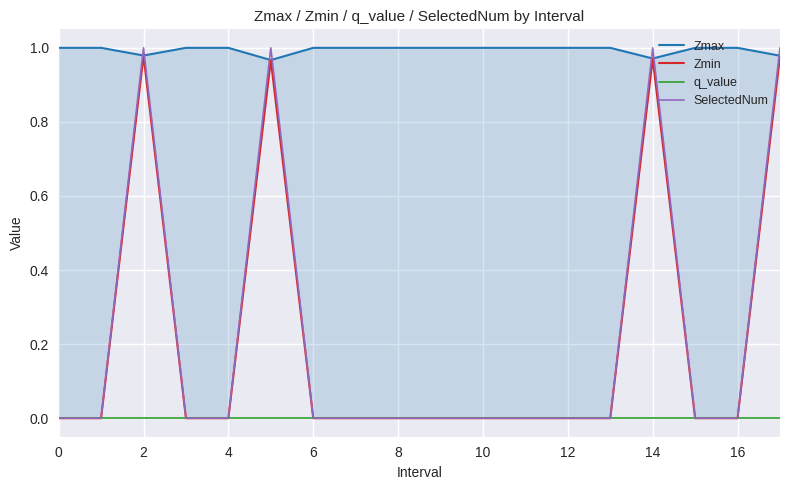

Is the value of SelectedNum at 8 greater than the value of q_value at 10?

No